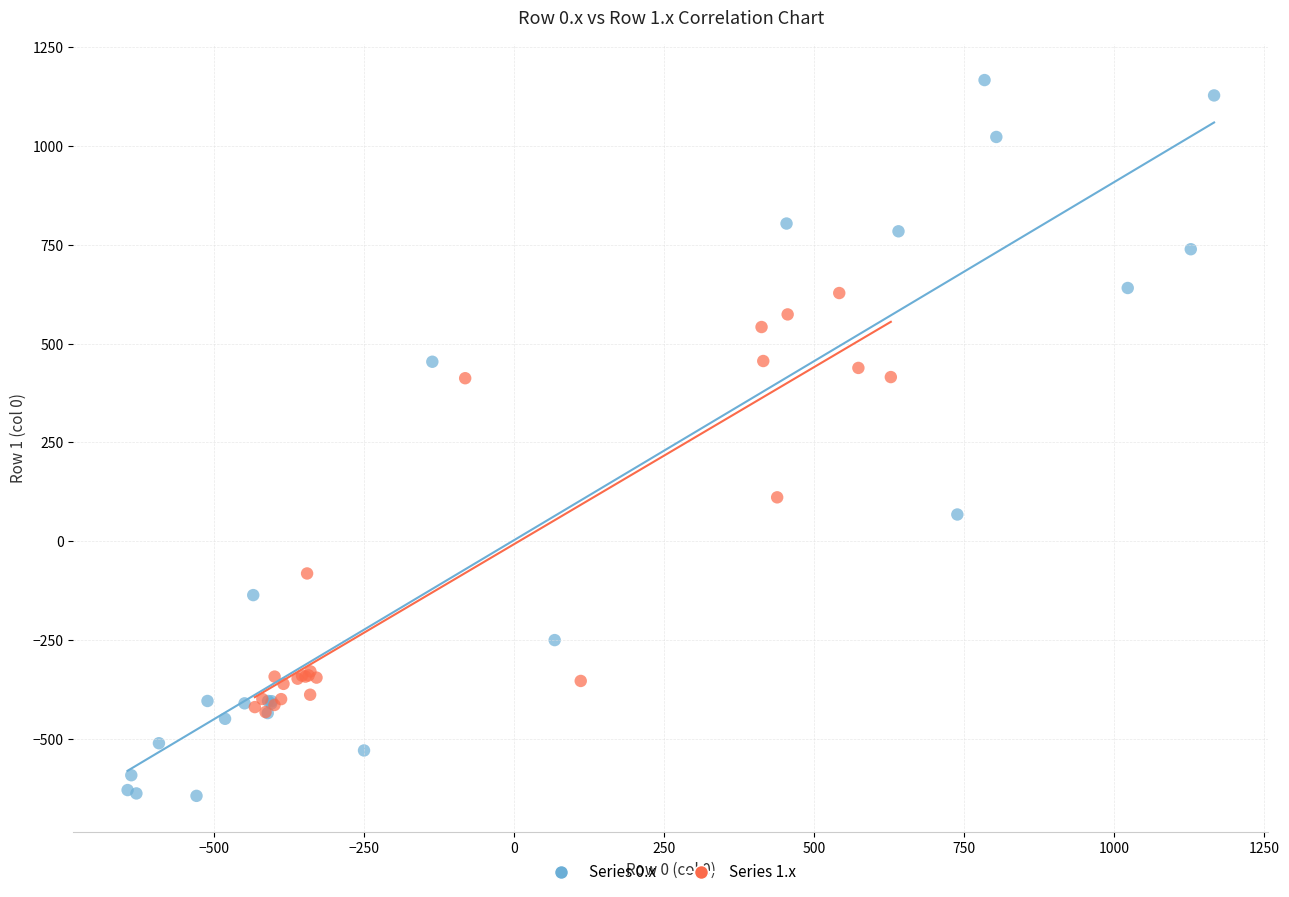

Which series has the largest Y range (max minus min)?

Series 0.x